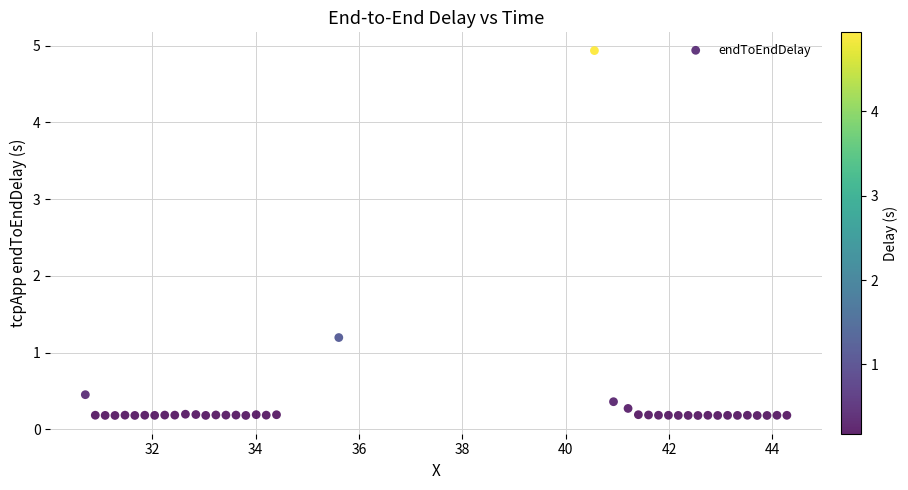

What Y value in the scatter plot is closest to 2?

1.2